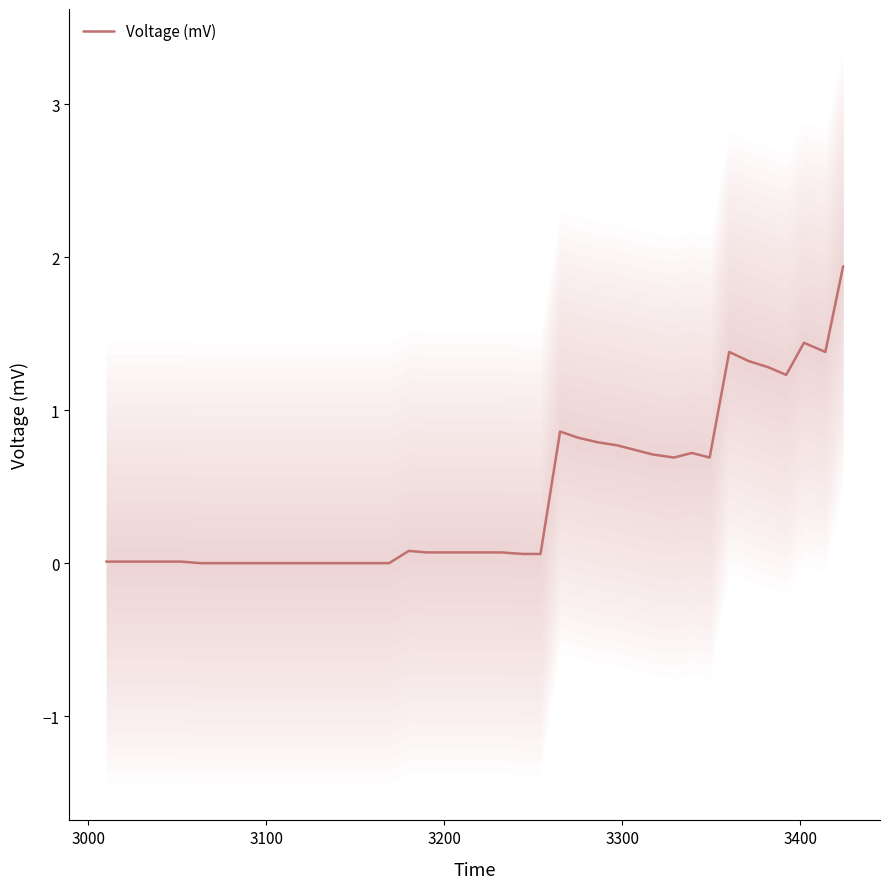

The value at 20 is 0.0. True or false?

False